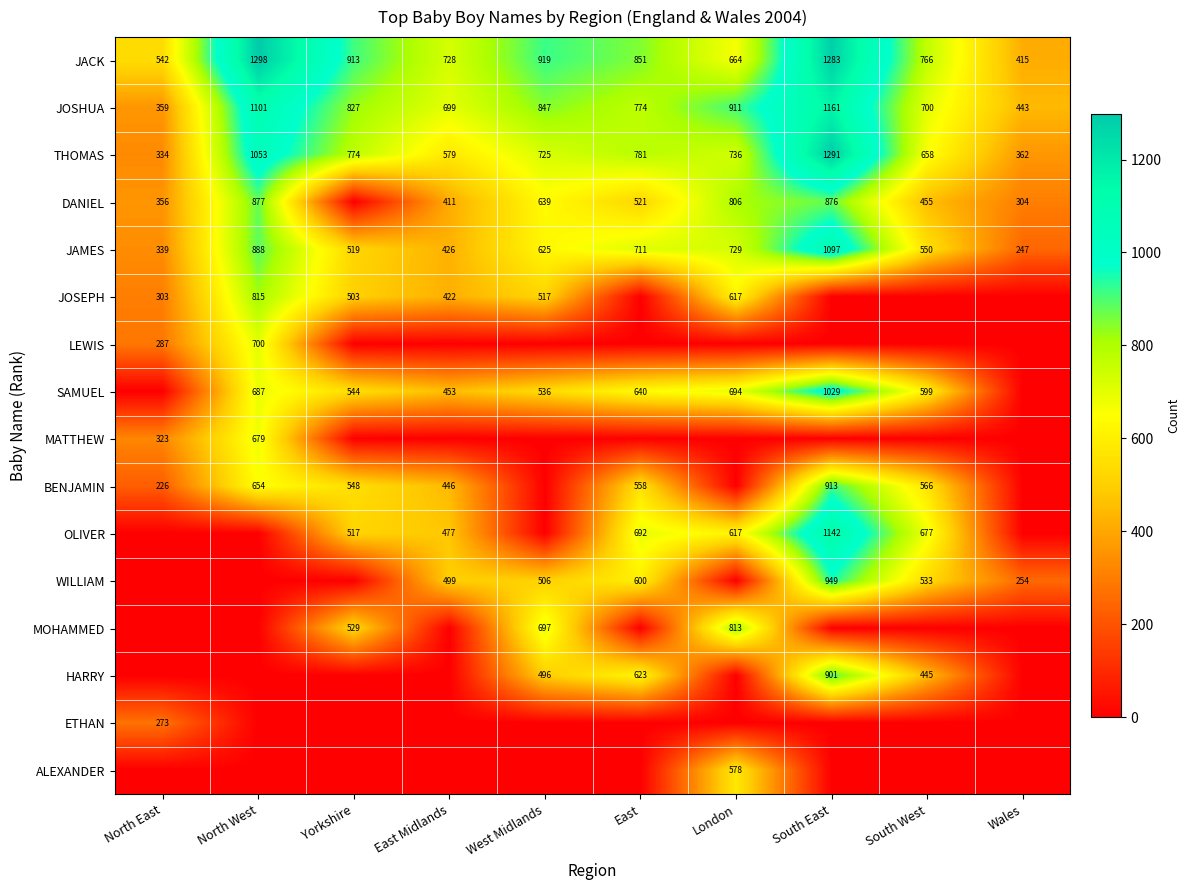

List the labels in order of JOSHUA value, smallest first.

North East, Wales, East Midlands, South West, East, Yorkshire, West Midlands, London, North West, South East